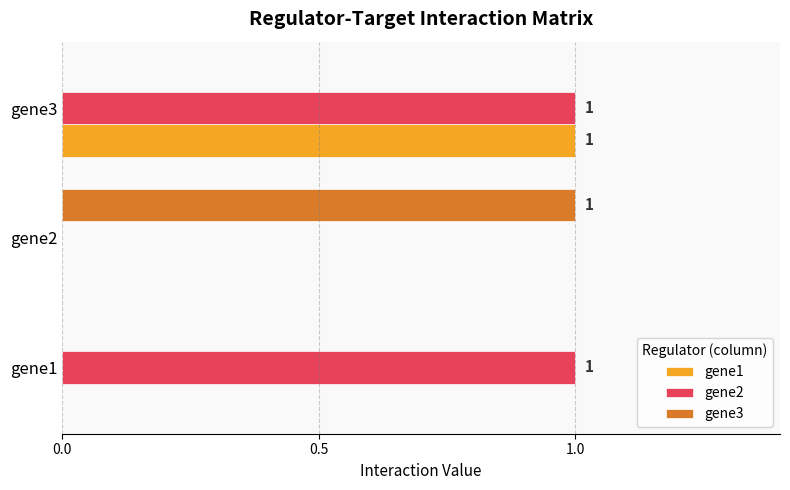

True or false: gene1 has a value of 0 at gene3.

False